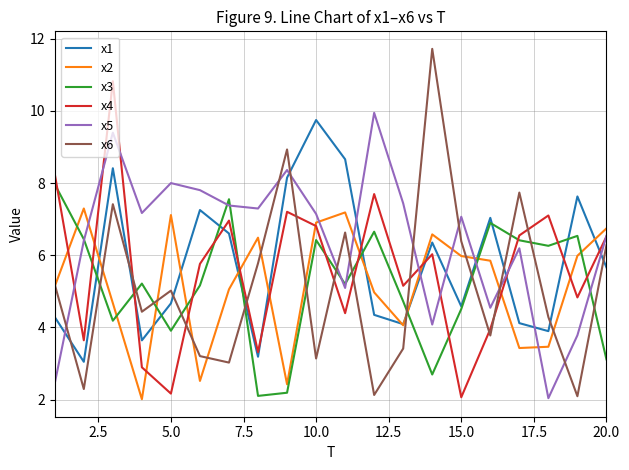

True or false: x4 has more than 0 interior local peaks.

True